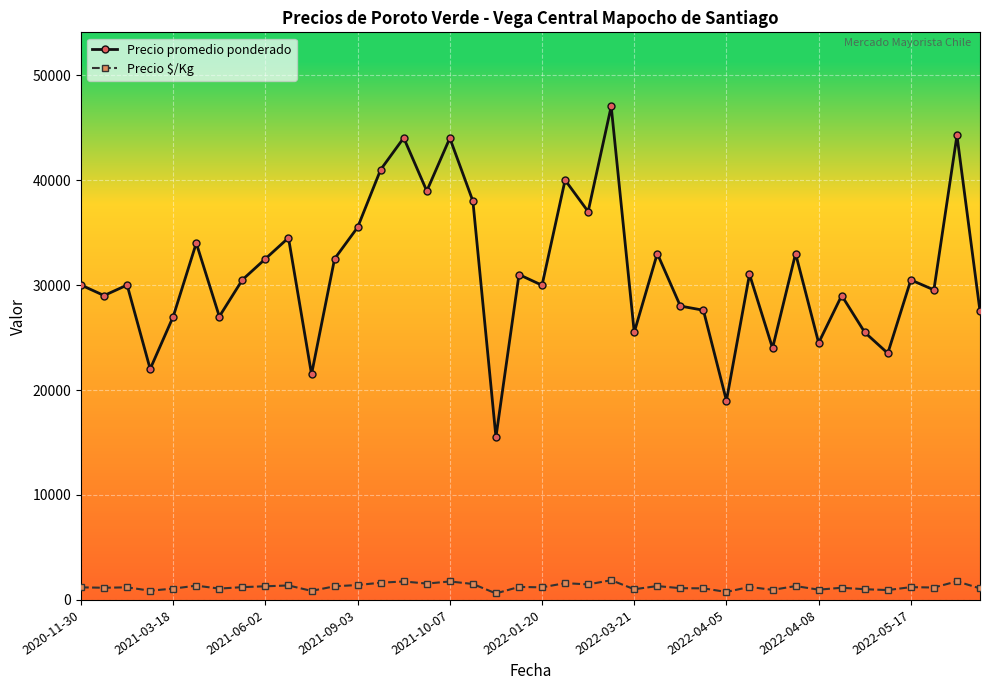

Which series has the largest range (max minus min)?

Precio promedio ponderado